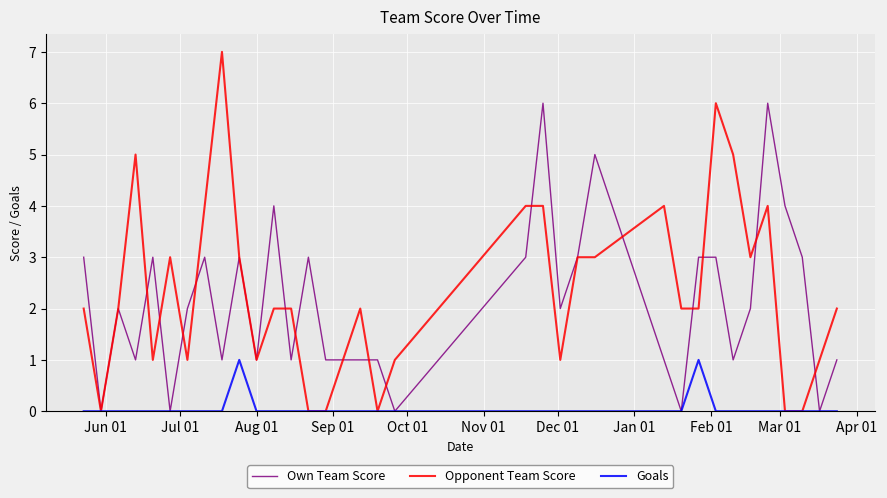

Which series has the widest spread of values?

Opponent Team Score